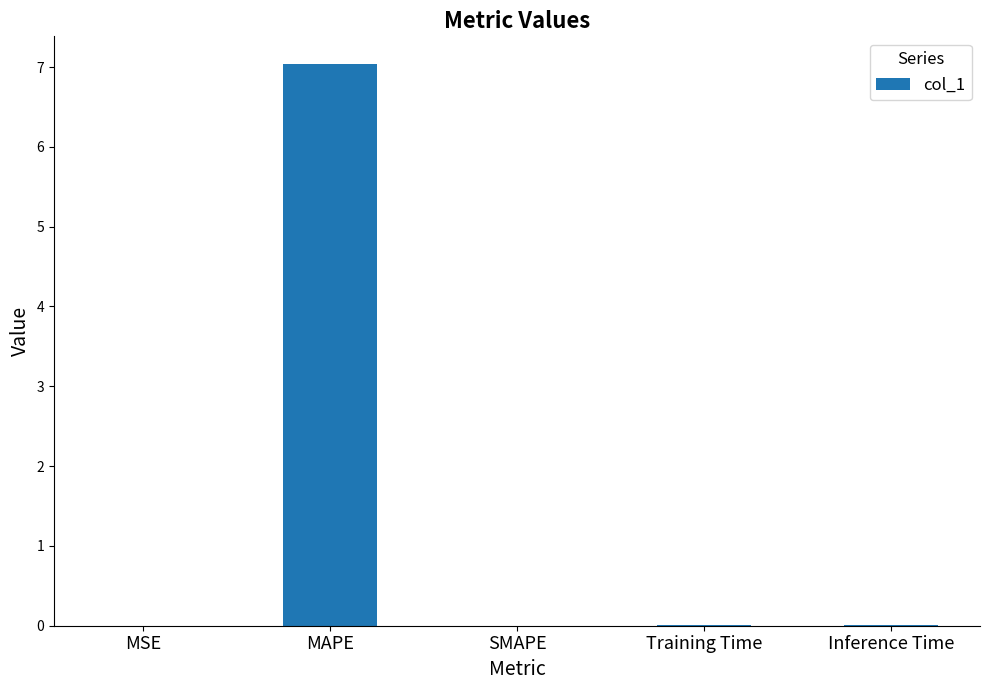

Which category has the highest value across all series?

MAPE